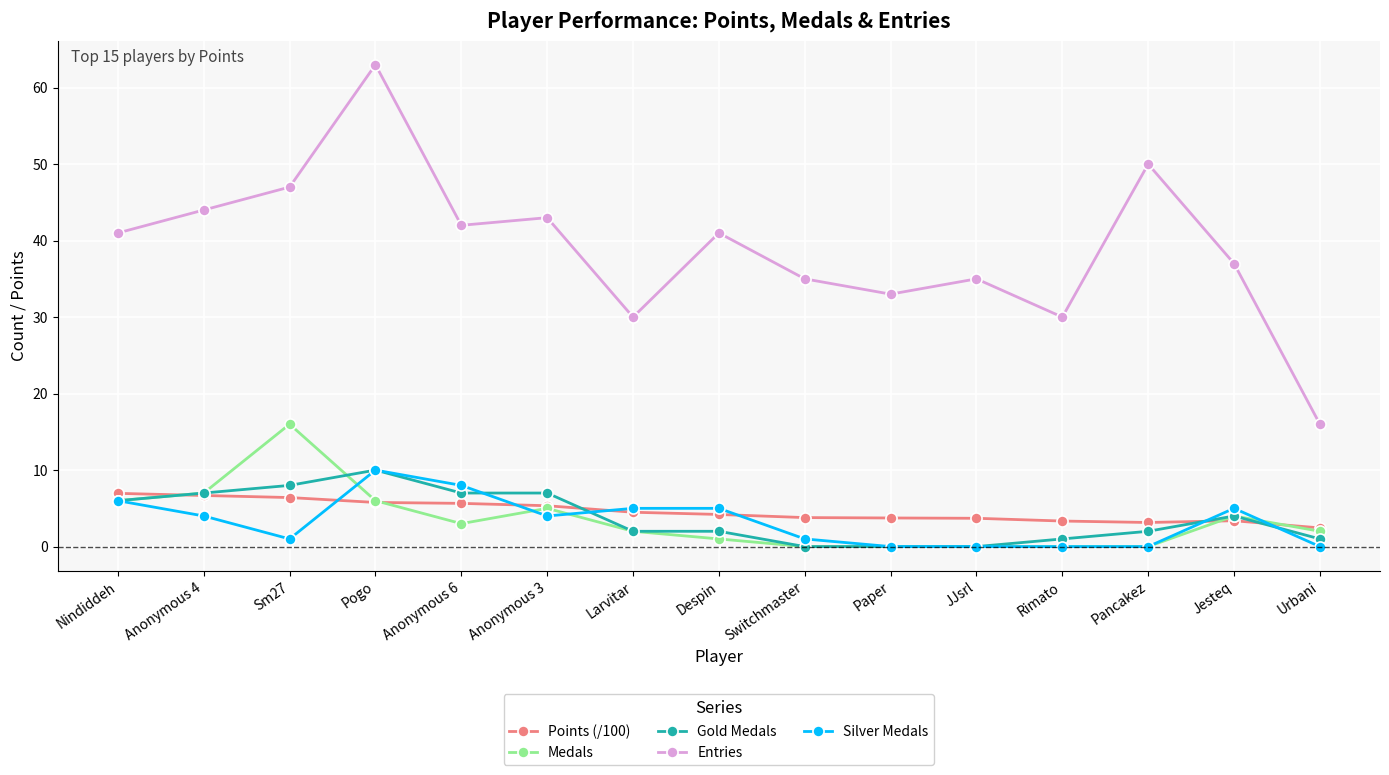

The Entries series shows 44.0 at Anonymous 4. True or false?

True